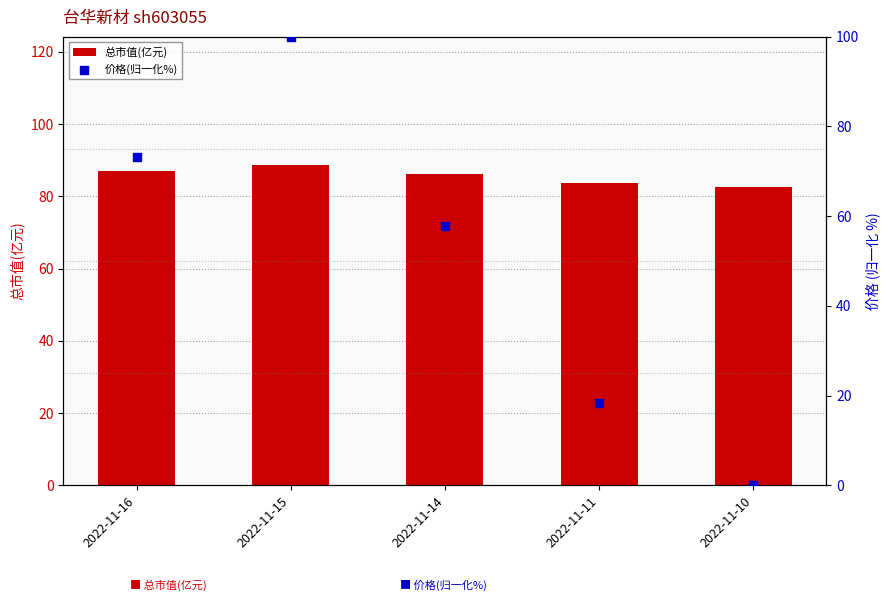

Which series reaches the minimum Y coordinate?

价格(归一化%)